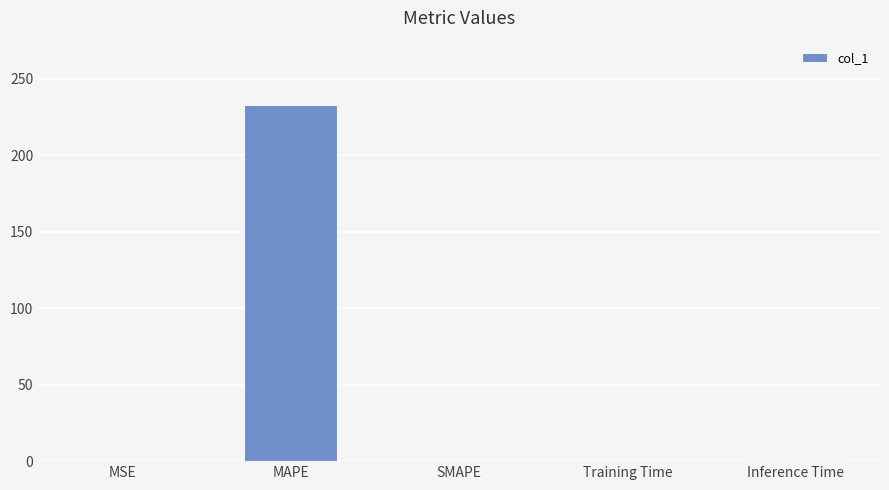

How many distinct data groups are displayed?

1